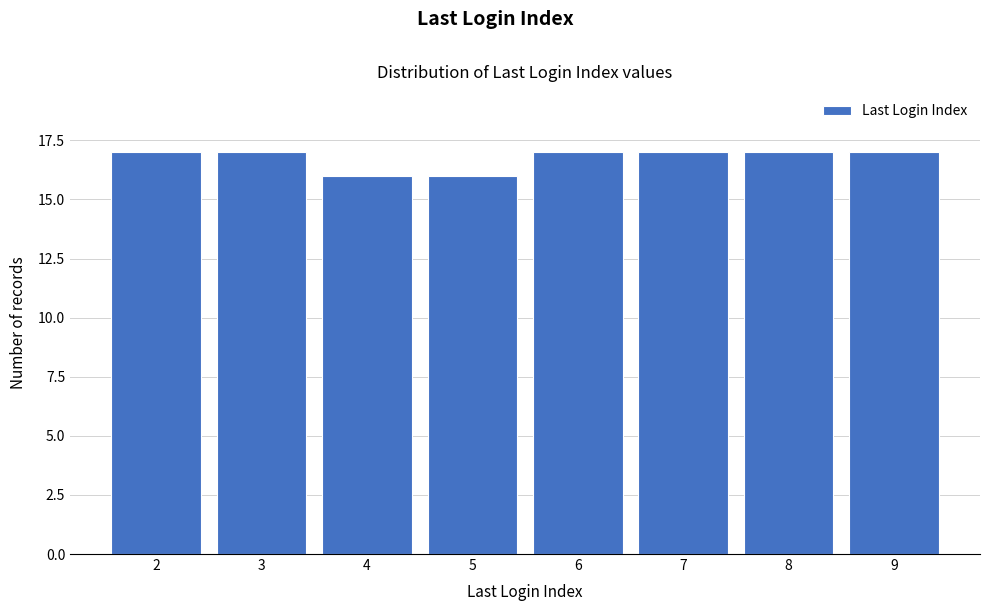

Reading right to left, list all the values displayed in this chart.

9=17	8=17	7=17	6=17	5=16	4=16	3=17	2=17